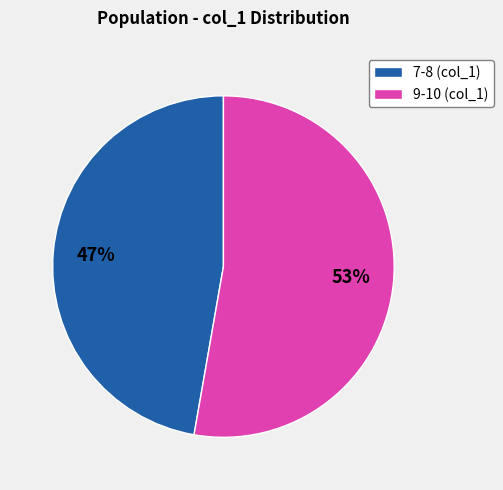

What is the ratio of the value at 9-10 (col_1) to the value at 7-8 (col_1)?

1.1